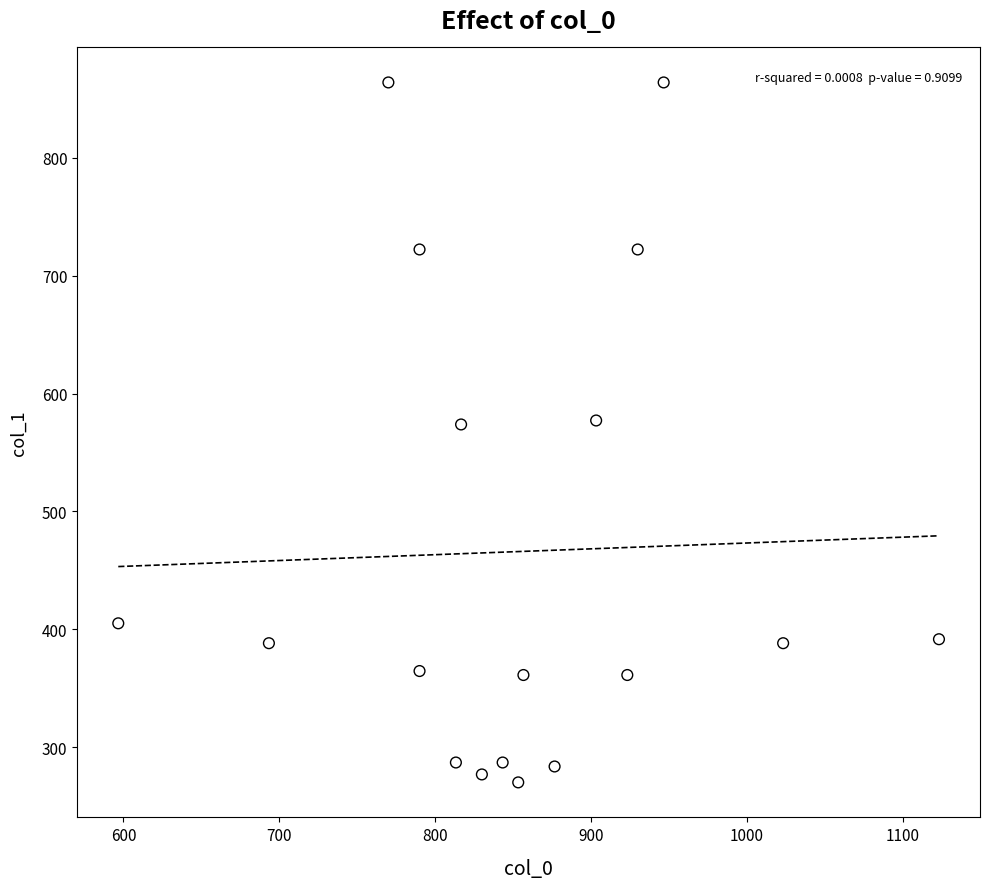

What is the range of X values (max minus min)?

526.7